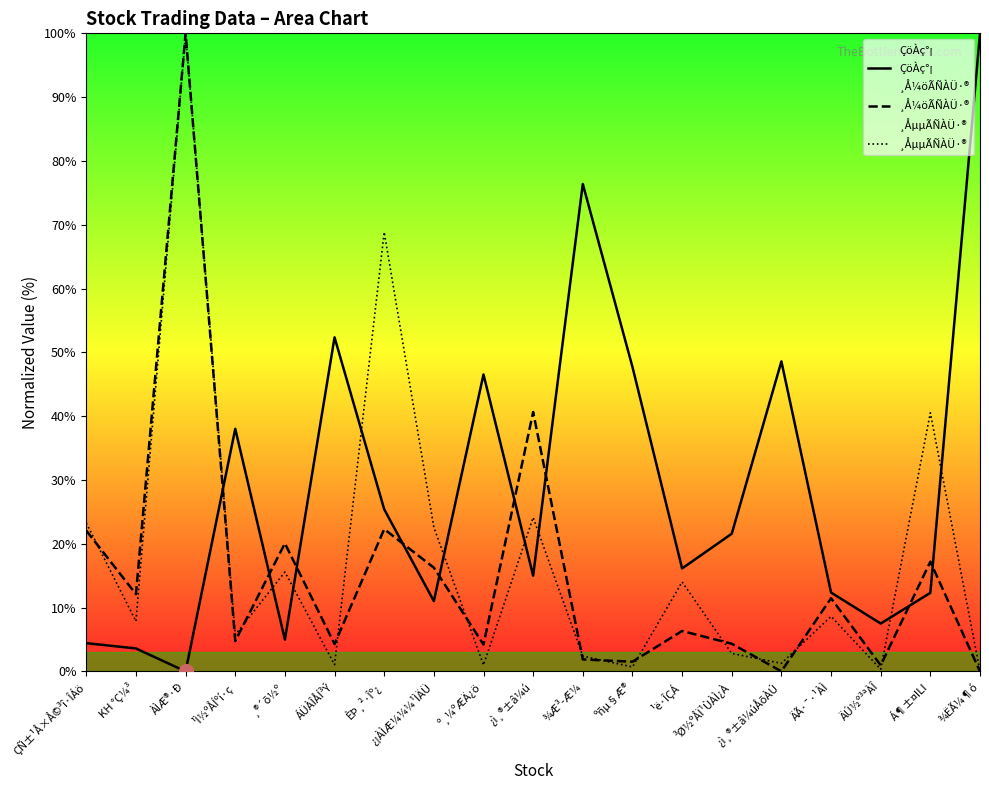

What is the sum of all ¸Å¼öÃÑÀÜ·® values?

290.4